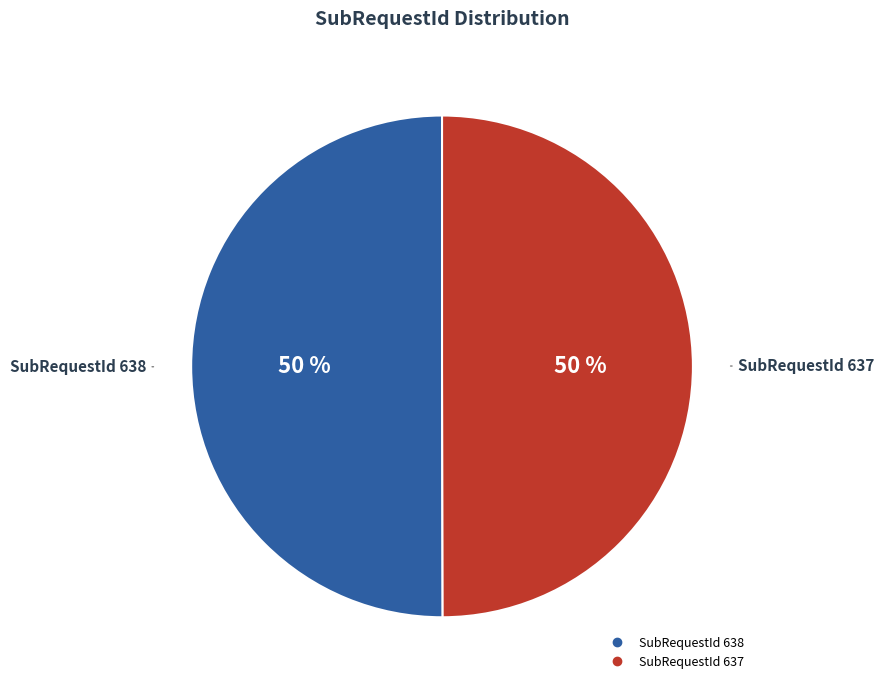

To the nearest percent, what percentage of the pie is SubRequestId 638?

50%